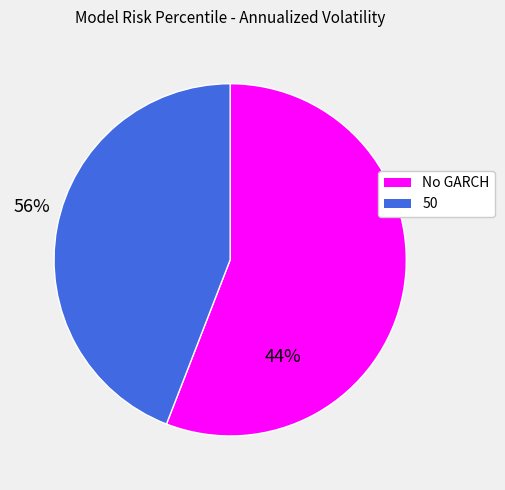

Is it true that No GARCH is 56% of the pie?

True